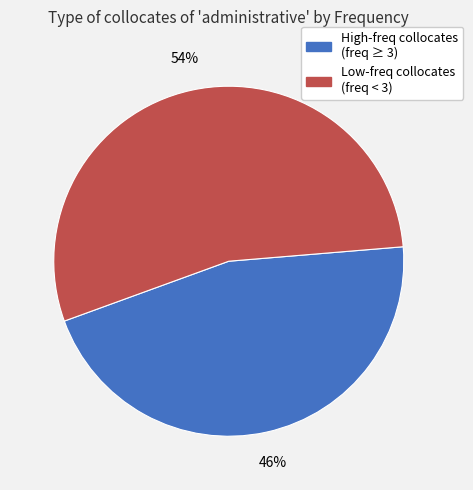

How many slices are in this pie chart?

2